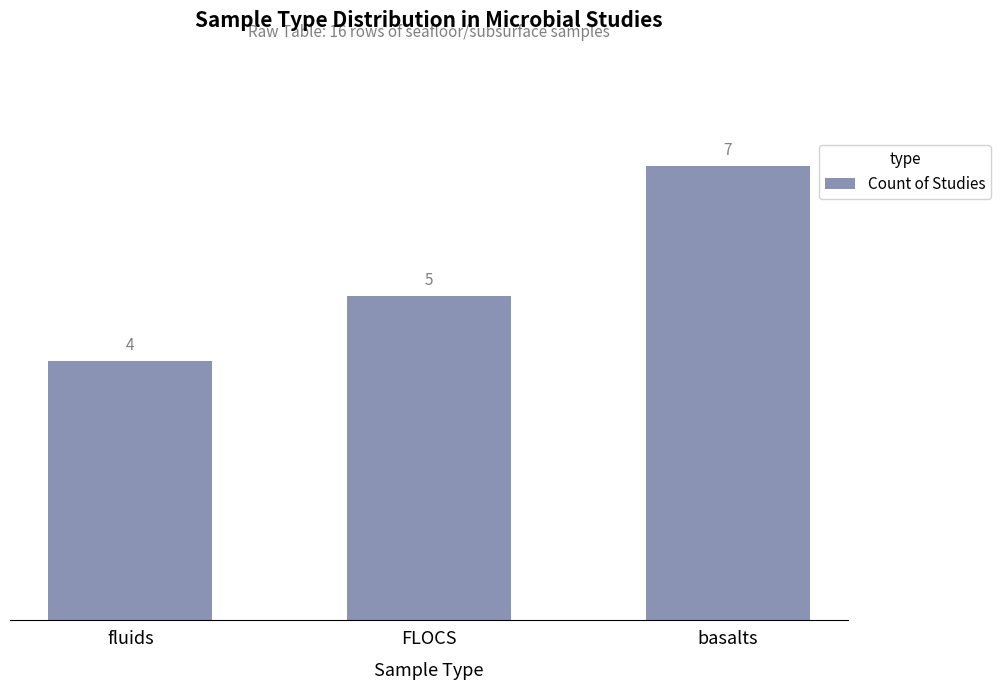

At which category does the chart reach its minimum across all series?

fluids